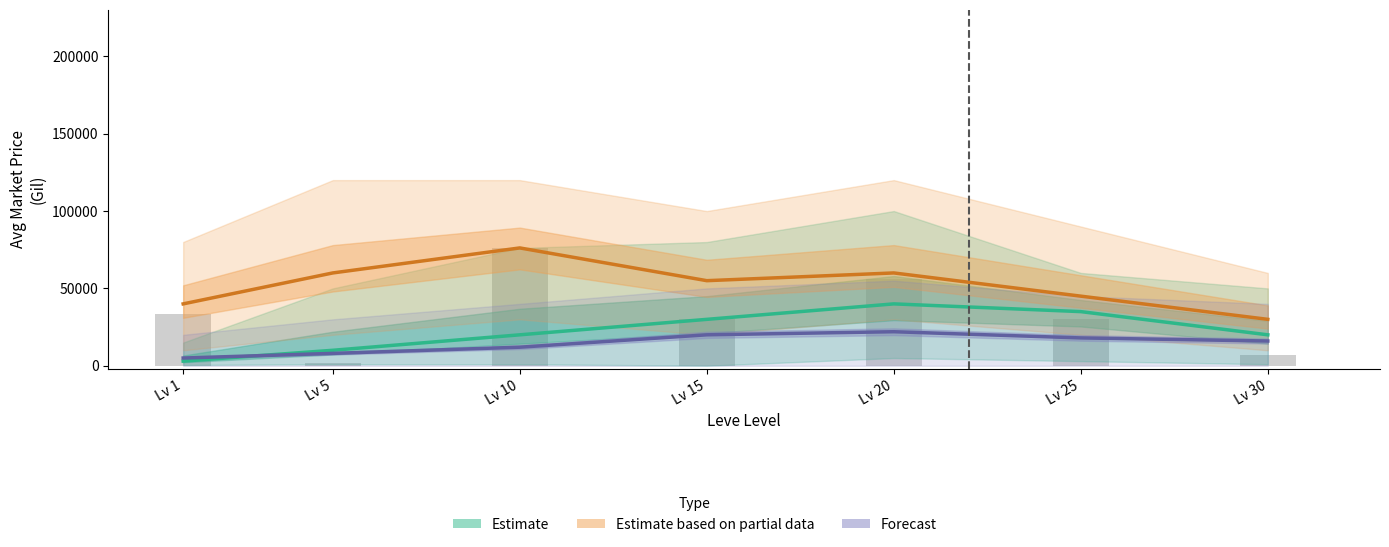

How many values in the Estimate based on partial data series are below 55000?

3